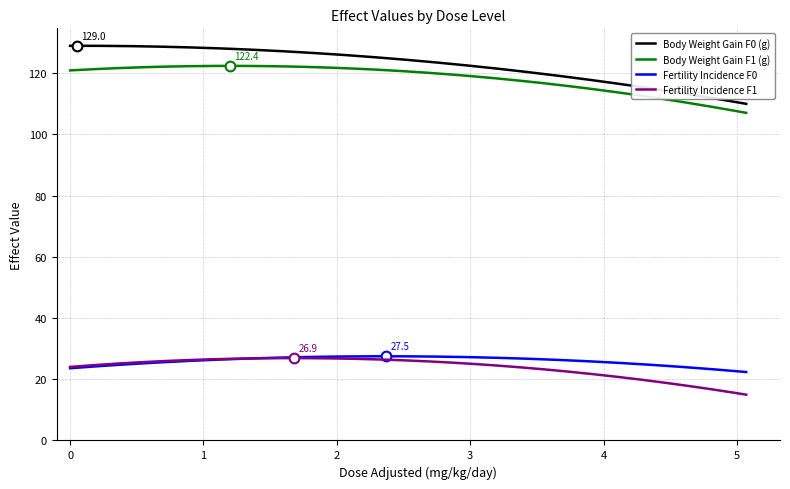

True or false: Fertility Incidence F0 and Body Weight Gain F0 (g) cross at least once.

False